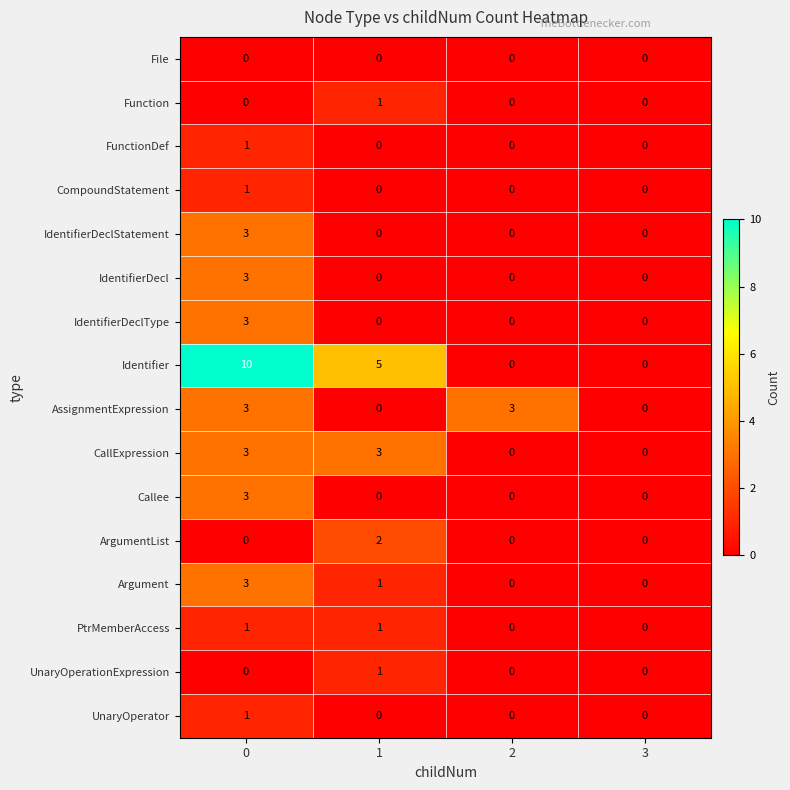

Count the Callee values in the range 0 to 3.

4